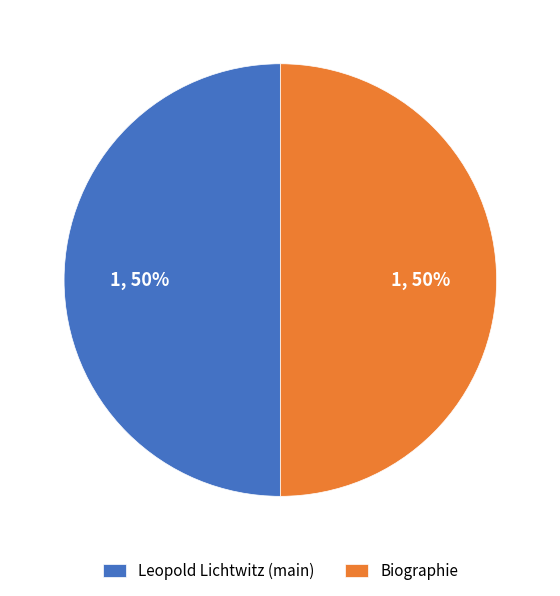

Count the number of slices in the pie.

2